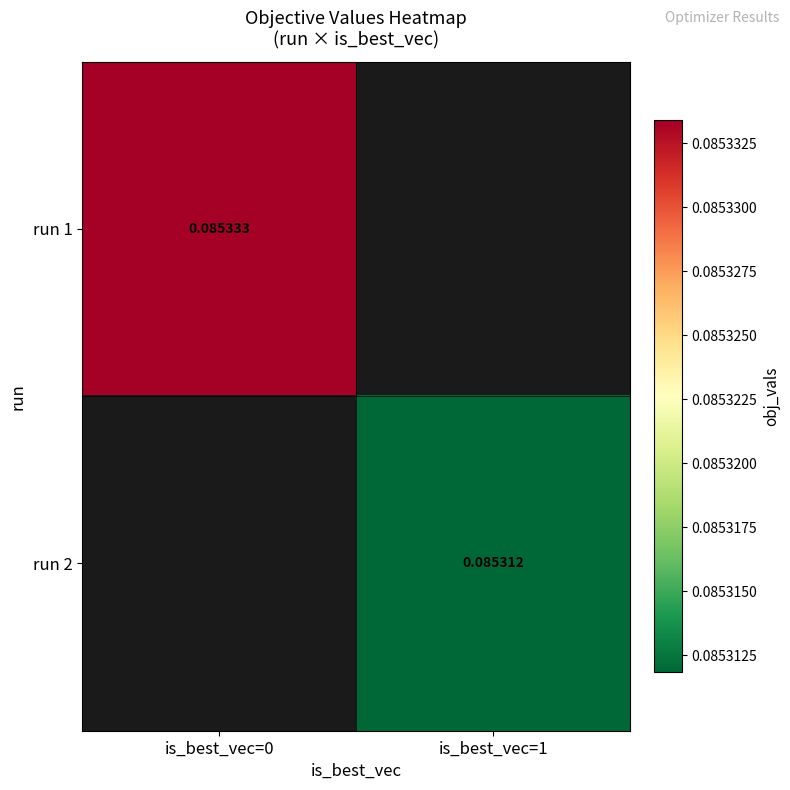

Is the value of run 1 at is_best_vec=0 greater than the value of run 2 at is_best_vec=1?

Yes